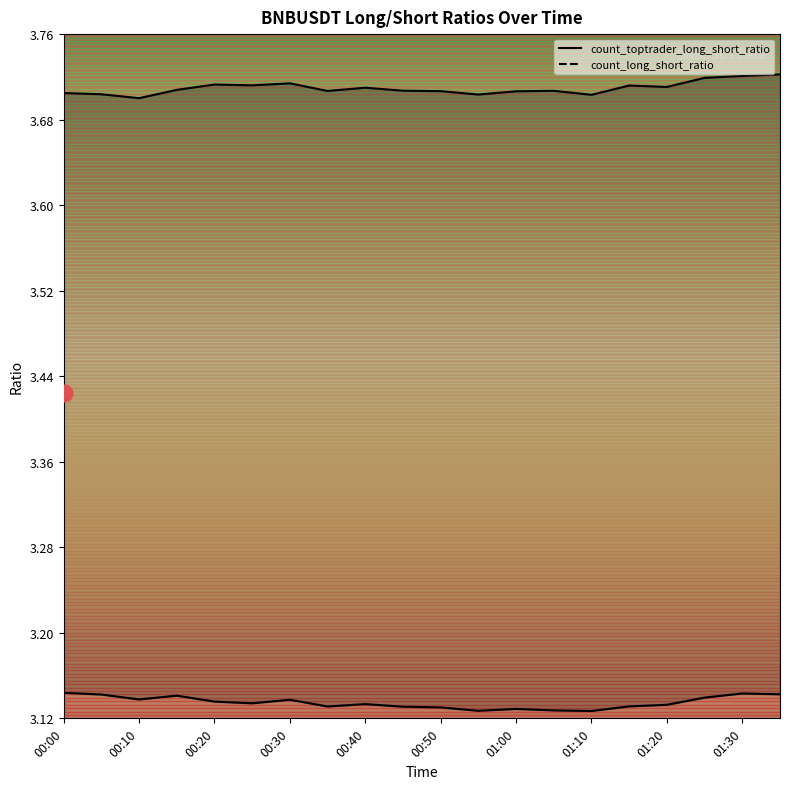

List the labels in order of count_toptrader_long_short_ratio value, largest first.

00:00, 01:30, 01:35, 00:05, 00:15, 01:25, 00:10, 00:30, 00:20, 00:25, 00:40, 01:20, 01:15, 00:35, 00:45, 00:50, 01:00, 01:05, 00:55, 01:10